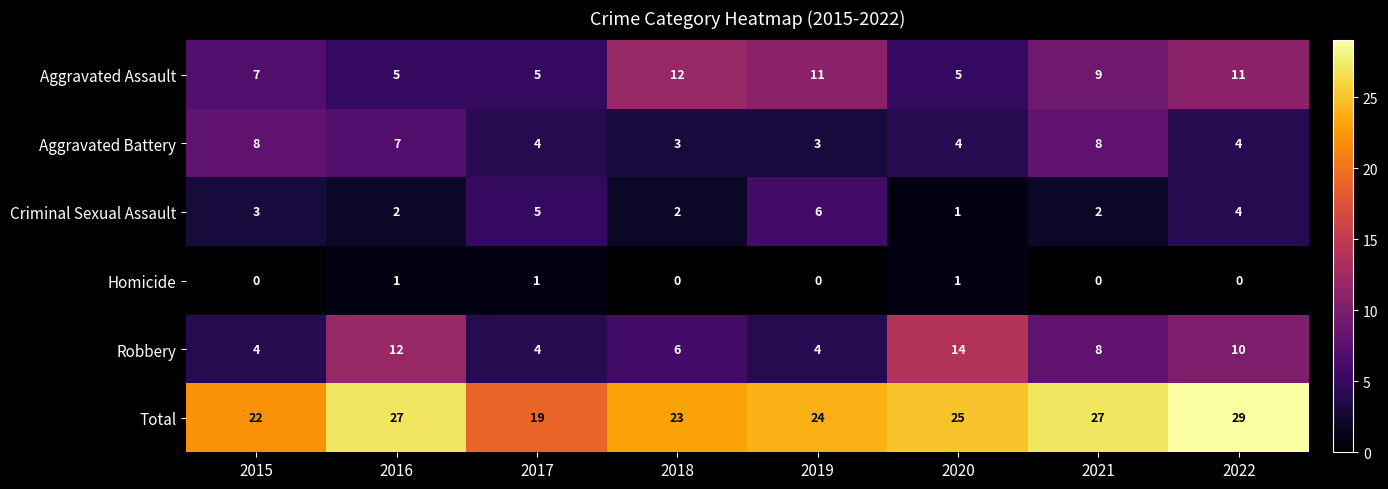

The Aggravated Battery series shows 8 at 2021. True or false?

True